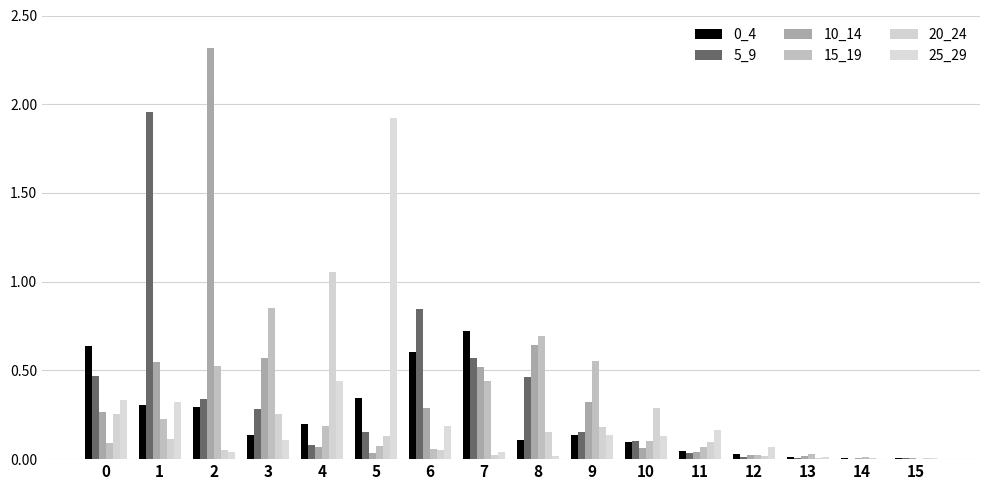

The 10_14 series shows 2.3 at 2. True or false?

True